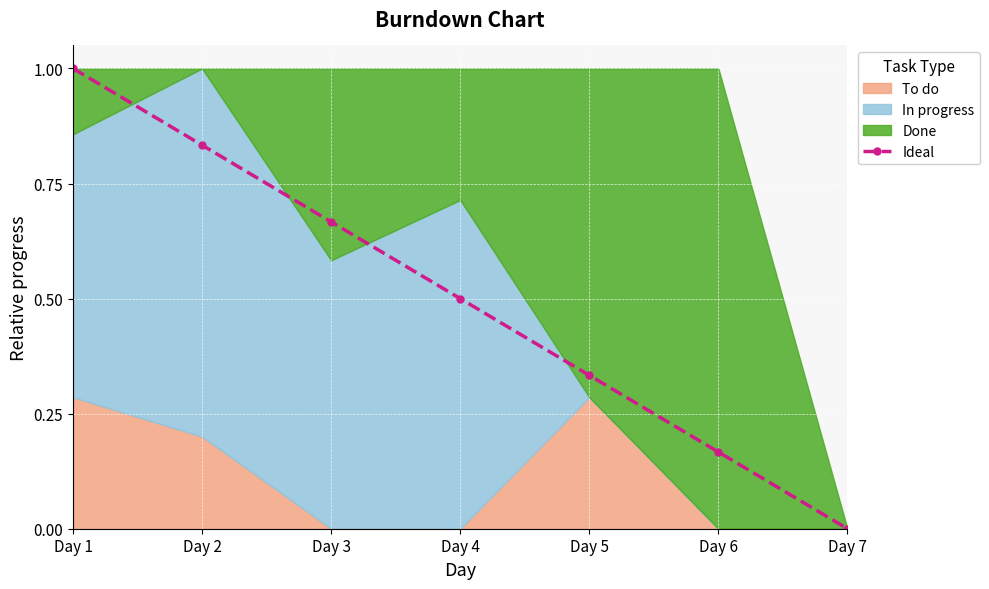

Reading right to left, transcribe all the data shown in this chart.

Day 7=0.0	Day 6=0.2	Day 5=0.3	Day 4=0.5	Day 3=0.7	Day 2=0.8	Day 1=1.0